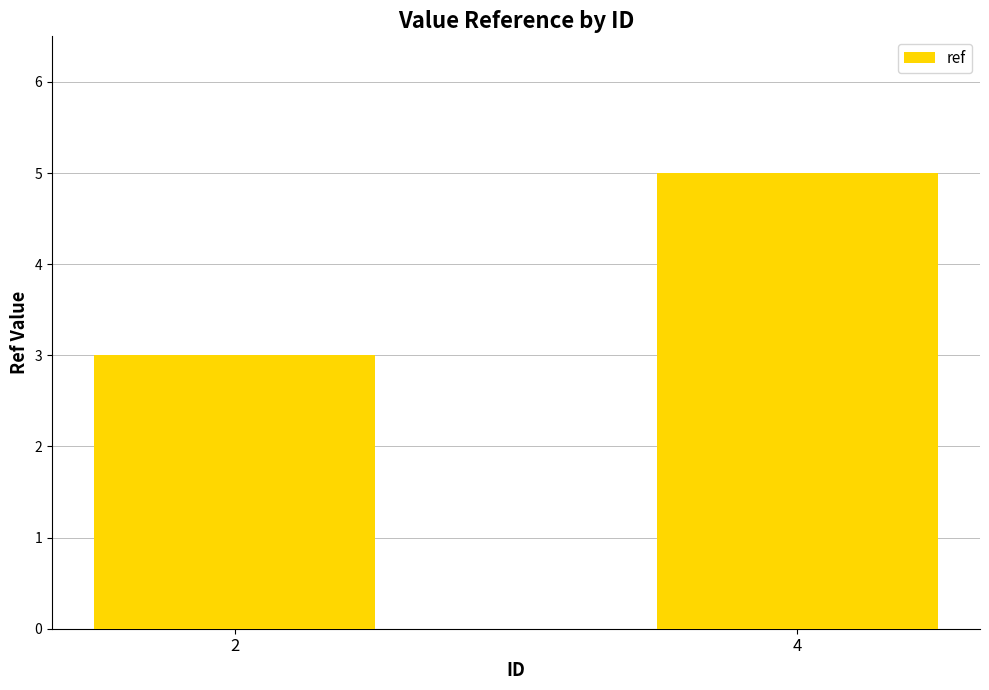

The chart shows a value of 3 at 2. True or false?

True